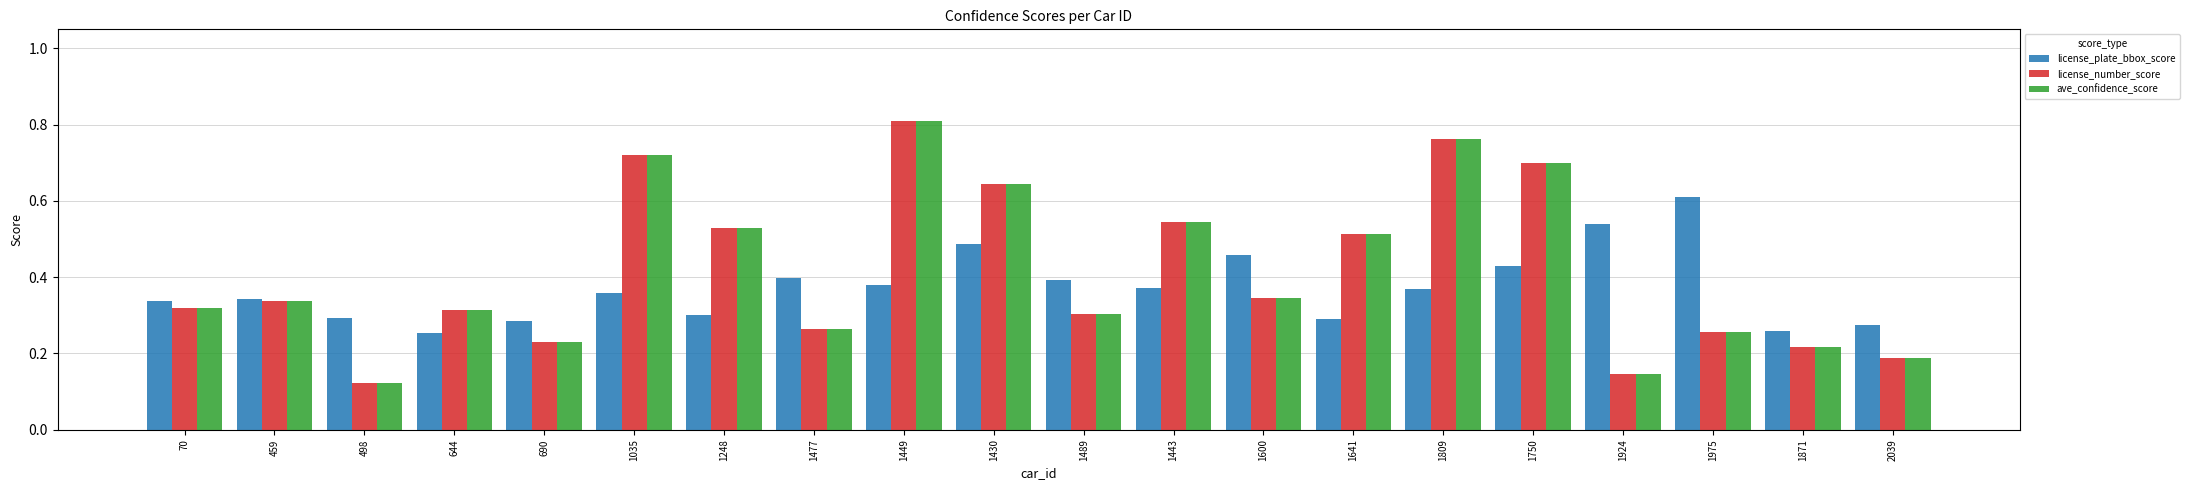

Between 498 and 1924, which series saw the biggest shift?

license_plate_bbox_score